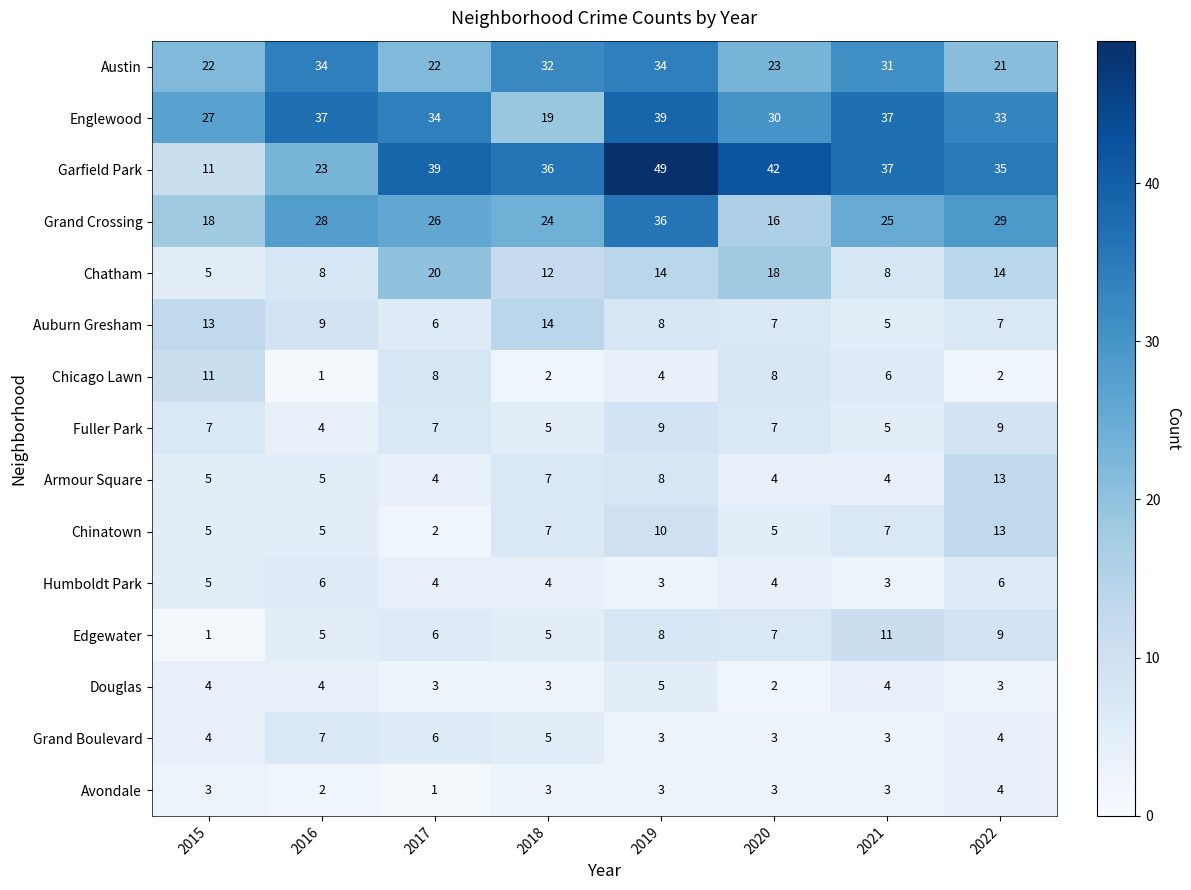

What is the total value across all series at 2021?

189